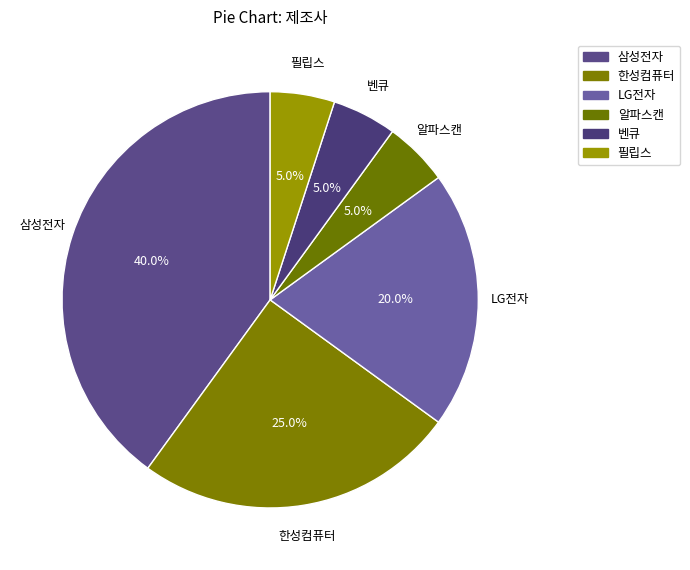

To the nearest percent, what is the difference between the largest and smallest slice percentages?

35%